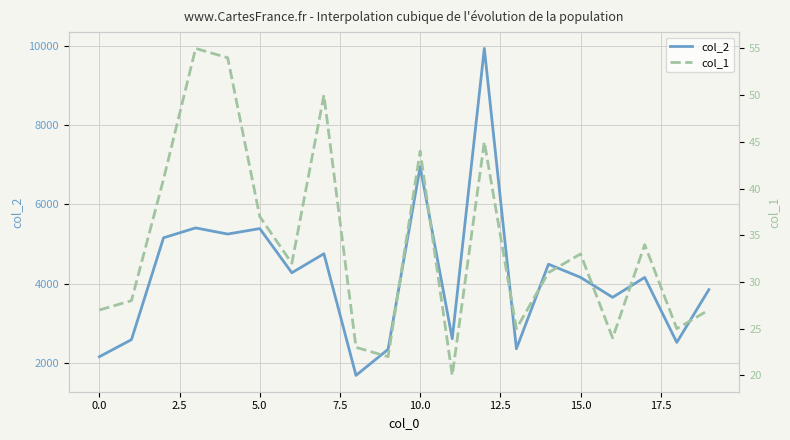

Reading left to right, transcribe all the data shown in this chart.

col_2: 2156	2586	5154	5403	5248	5386	4272	4752	1686	2342	6948	2610	9927	2356	4488	4156	3653	4155	2517	3847
col_1: 27	28	41	55	54	37	32	50	23	22	44	20	45	25	31	33	24	34	25	27